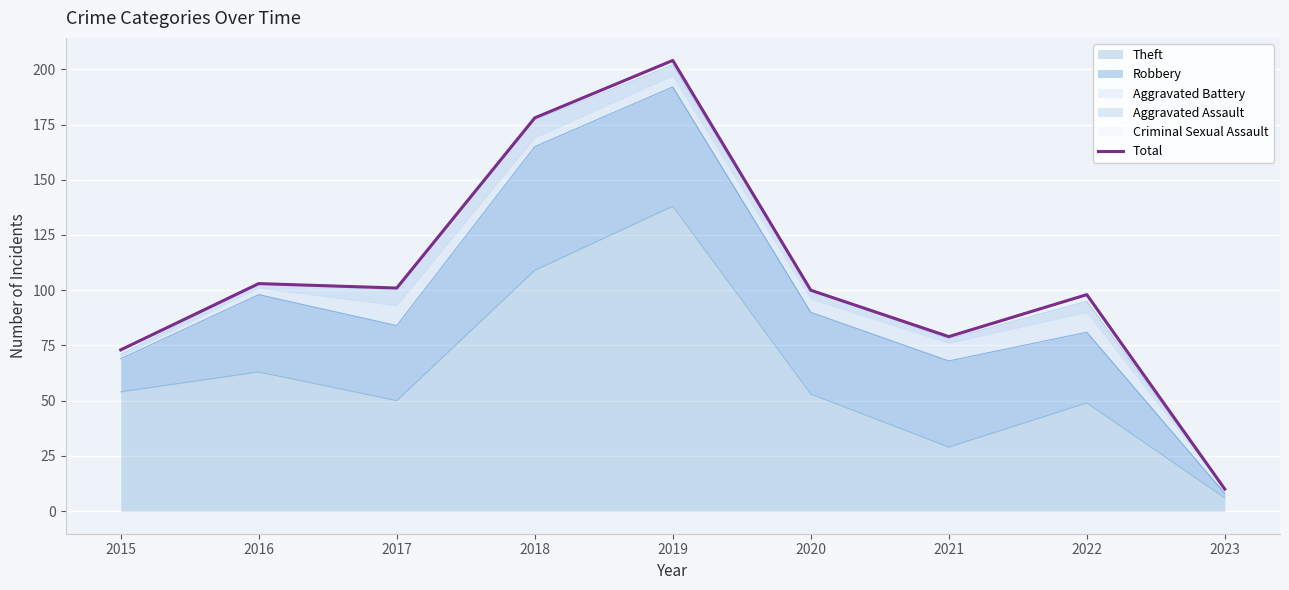

Is it true that the value at 2019 is 310?

False